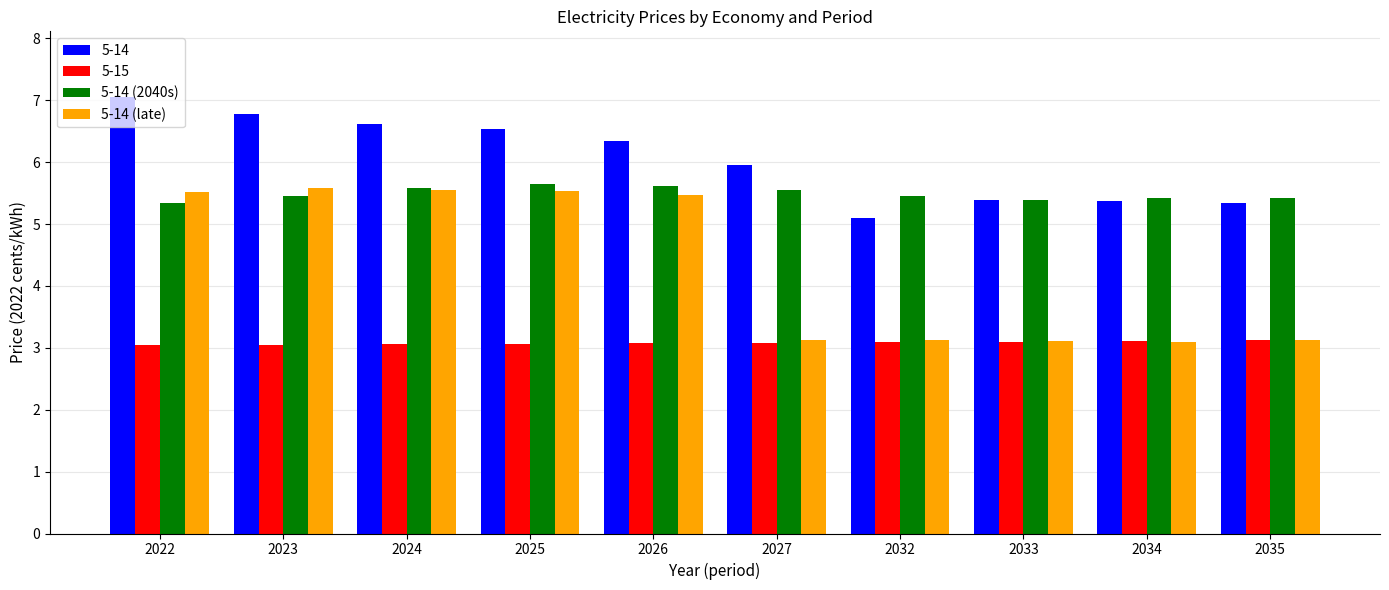

At how many categories does at least one series exceed 5?

10